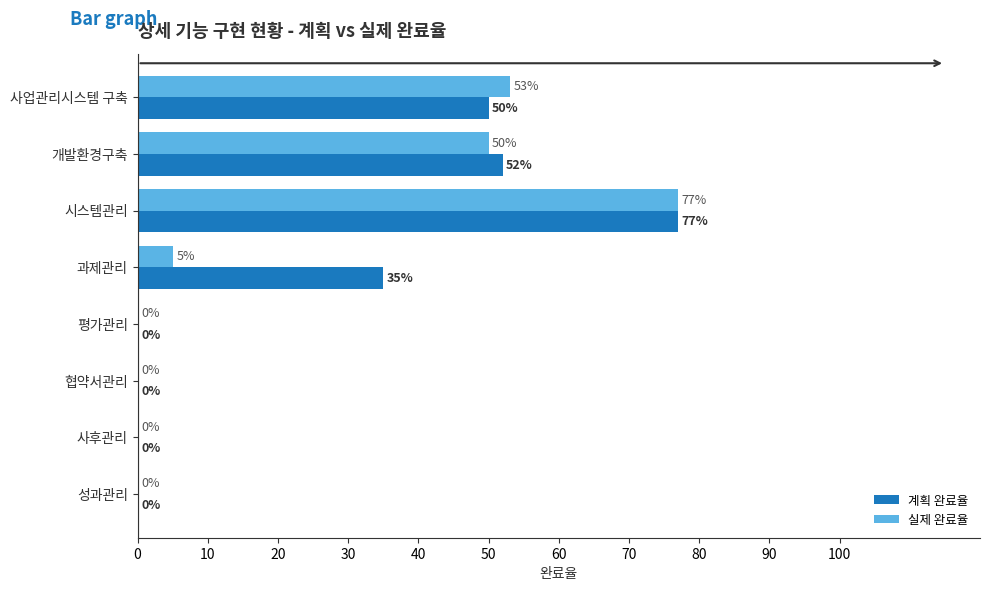

What is the sum of all 계획 완료율 values?

214